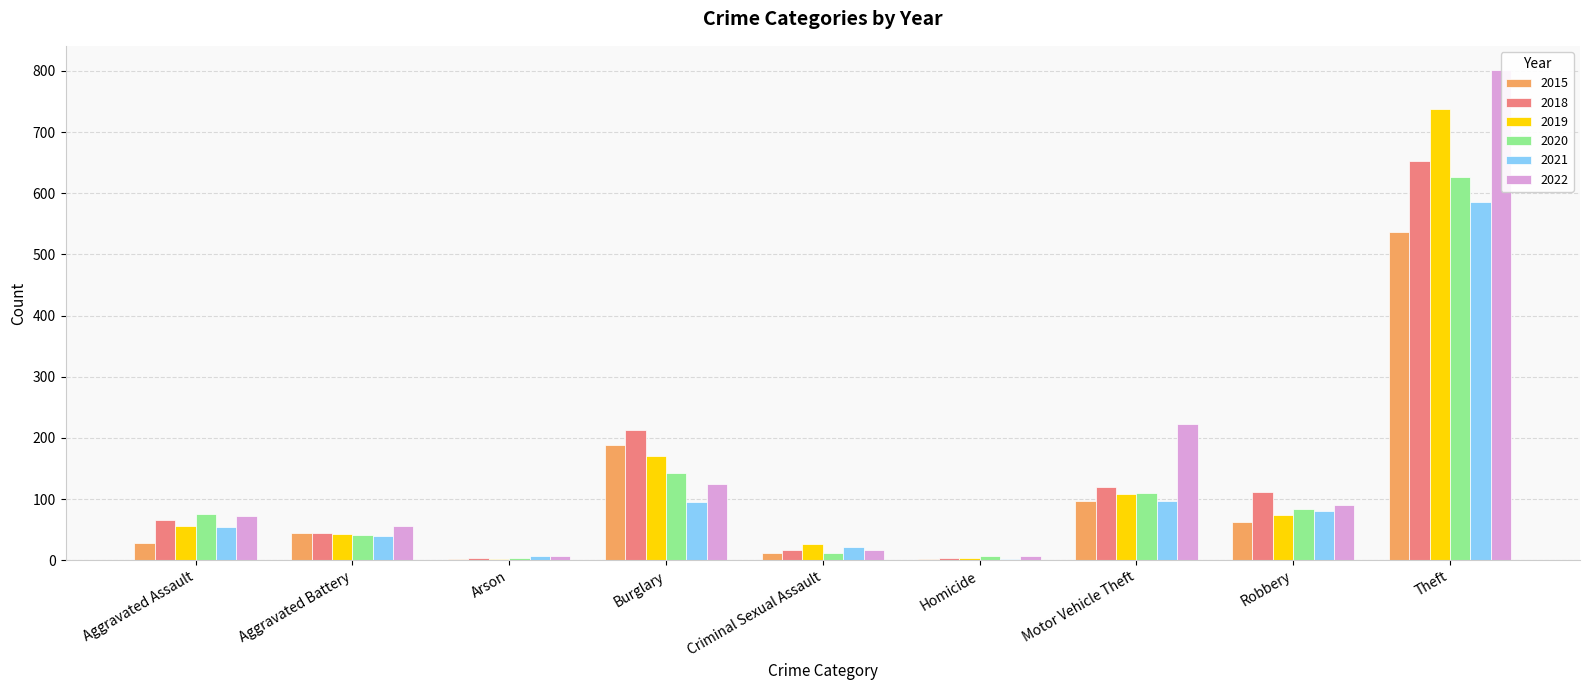

How many data points in 2020 are less than 76?

4